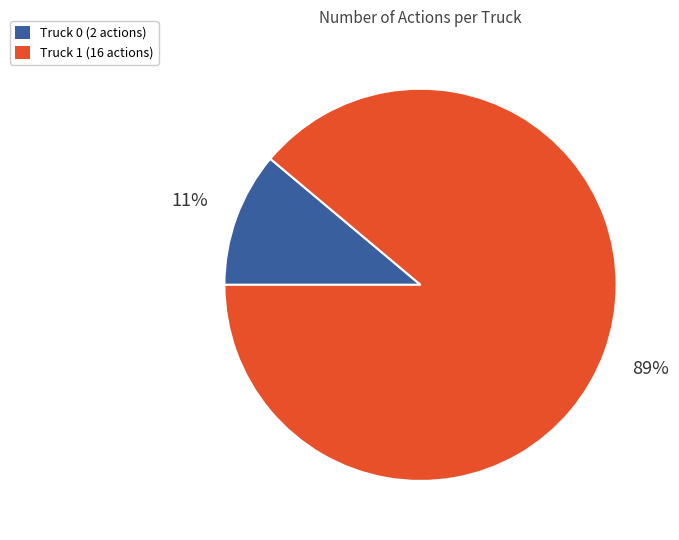

Do Truck 1 and Truck 0 together represent more than half of the pie?

Yes